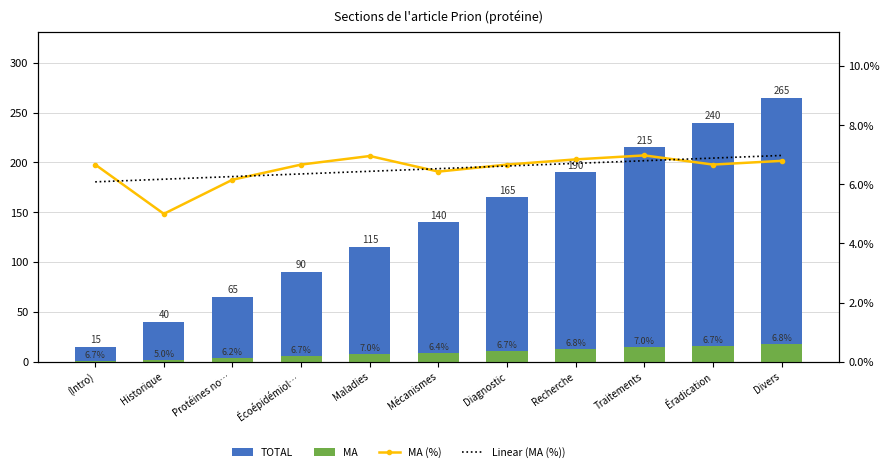

Reading left to right, list all the values displayed in this chart.

TOTAL: (Intro)=15.0	Historique=40.0	Protéines no…=65.0	Écoépidémiol…=90.0	Maladies=115.0	Mécanismes=140.0	Diagnostic=165.0	Recherche=190.0	Traitements=215.0	Éradication=240.0	Divers=265.0
MA: (Intro)=1.0	Historique=2.0	Protéines no…=4.0	Écoépidémiol…=6.0	Maladies=8.0	Mécanismes=9.0	Diagnostic=11.0	Recherche=13.0	Traitements=15.0	Éradication=16.0	Divers=18.0
MA (%): (Intro)=6.7	Historique=5.0	Protéines no…=6.2	Écoépidémiol…=6.7	Maladies=7.0	Mécanismes=6.4	Diagnostic=6.7	Recherche=6.8	Traitements=7.0	Éradication=6.7	Divers=6.8
Linear (MA (%)): (Intro)=6.1	Historique=6.2	Protéines no…=6.3	Écoépidémiol…=6.4	Maladies=6.4	Mécanismes=6.5	Diagnostic=6.6	Recherche=6.7	Traitements=6.8	Éradication=6.9	Divers=7.0